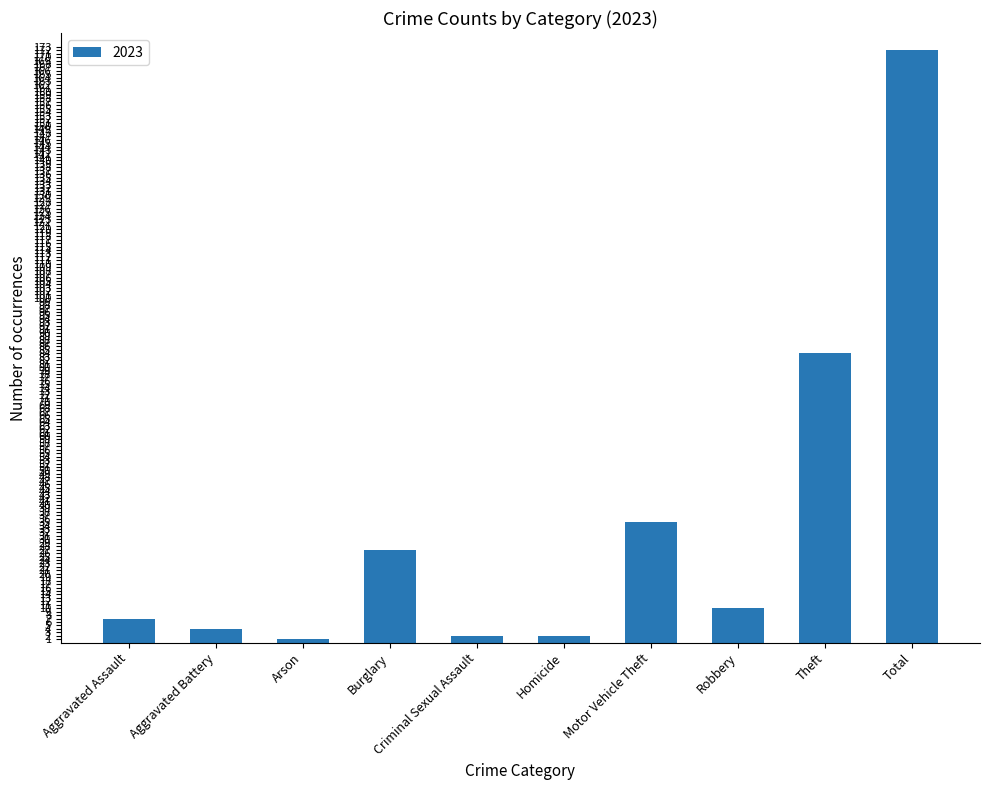

What is the difference between the values at Criminal Sexual Assault and Aggravated Battery?

2